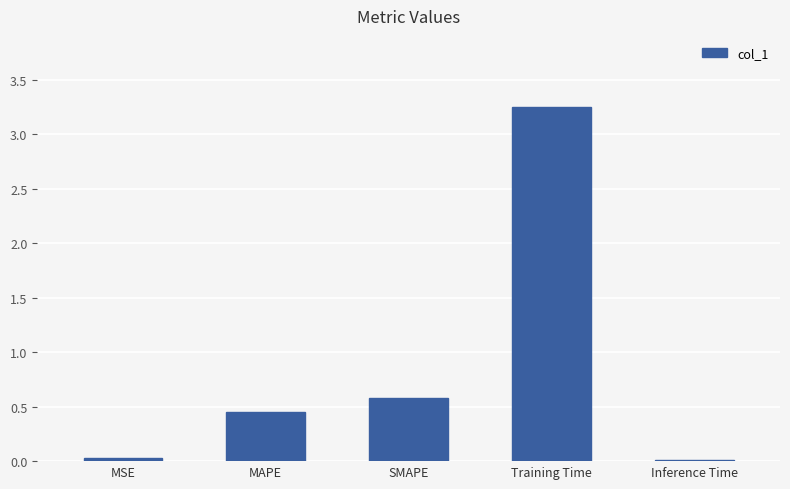

Does the chart contain stacked bars?

No